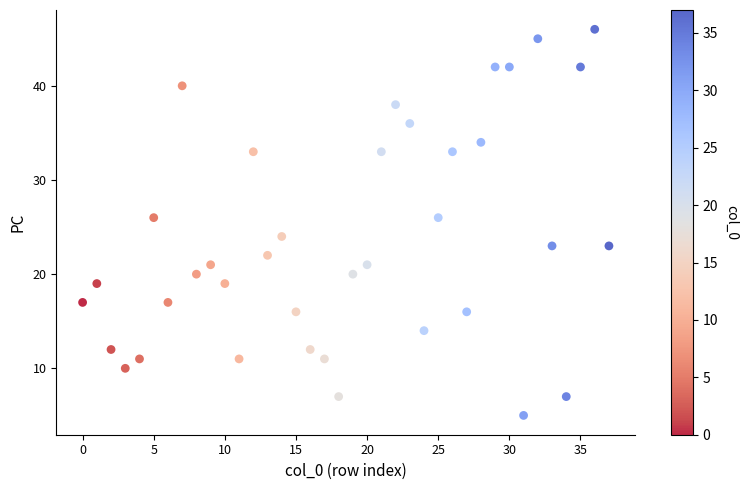

What is the range of Y values (max minus min)?

41